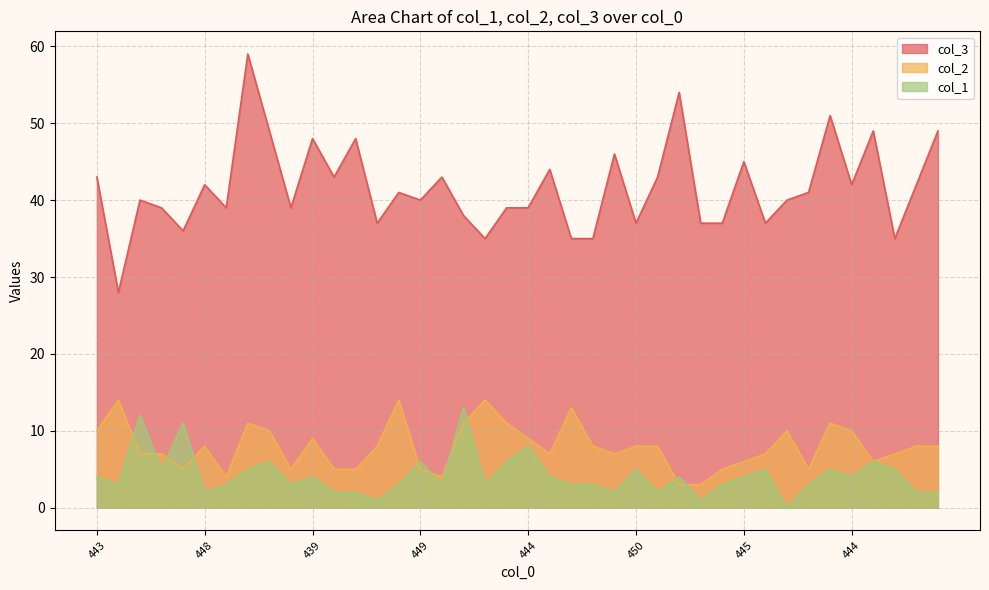

At which category does col_3 reach its first local peak?

441